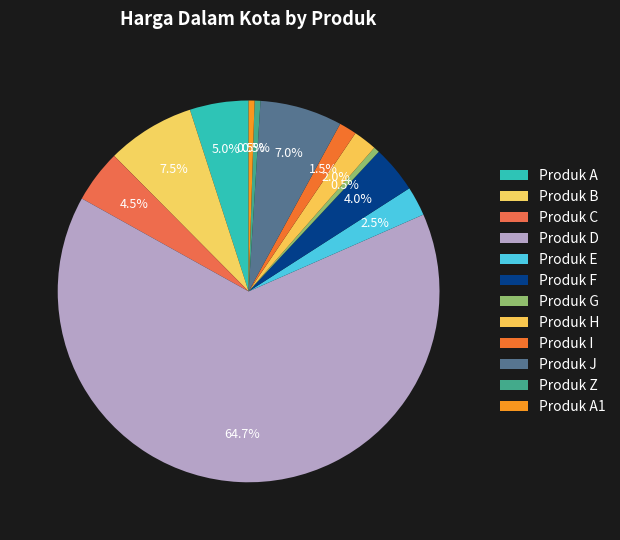

Which category accounts for the majority?

Produk D